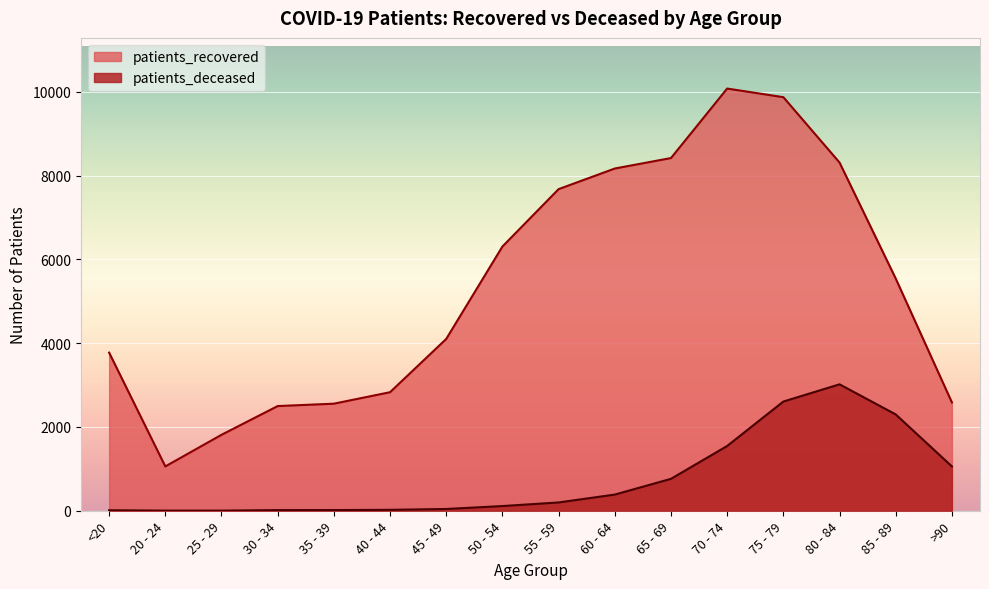

Reading right to left, extract all data points from this chart.

patients_recovered: >90=2586	85 - 89=5543	80 - 84=8313	75 - 79=9873	70 - 74=10079	65 - 69=8420	60 - 64=8170	55 - 59=7678	50 - 54=6308	45 - 49=4102	40 - 44=2830	35 - 39=2556	30 - 34=2499	25 - 29=1813	20 - 24=1058	<20=3775
patients_deceased: >90=1058	85 - 89=2299	80 - 84=3018	75 - 79=2607	70 - 74=1546	65 - 69=762	60 - 64=386	55 - 59=198	50 - 54=112	45 - 49=42	40 - 44=22	35 - 39=16	30 - 34=15	25 - 29=3	20 - 24=3	<20=12